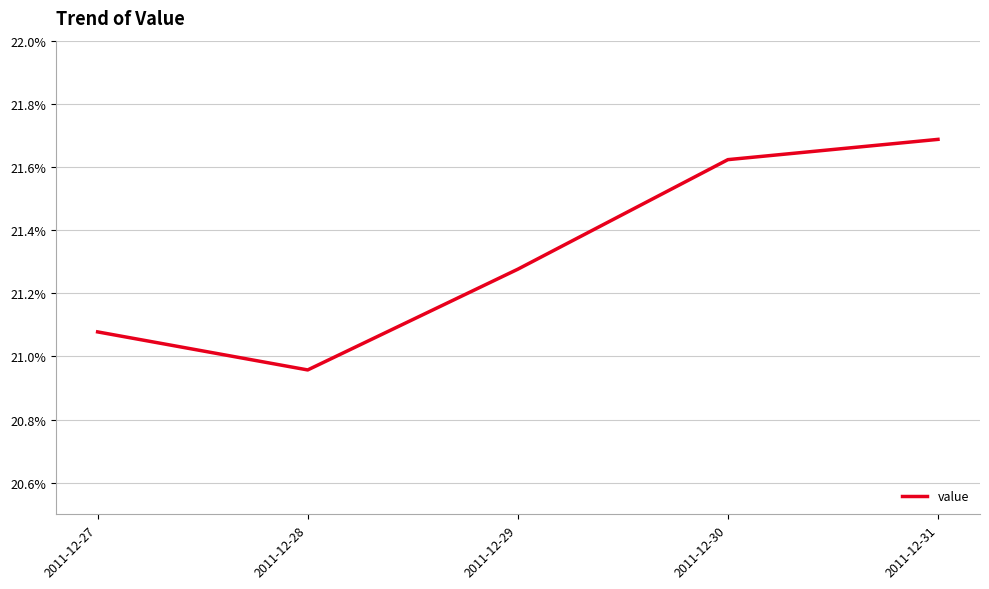

Rank the categories by value from lowest to highest.

2011-12-28, 2011-12-27, 2011-12-29, 2011-12-30, 2011-12-31